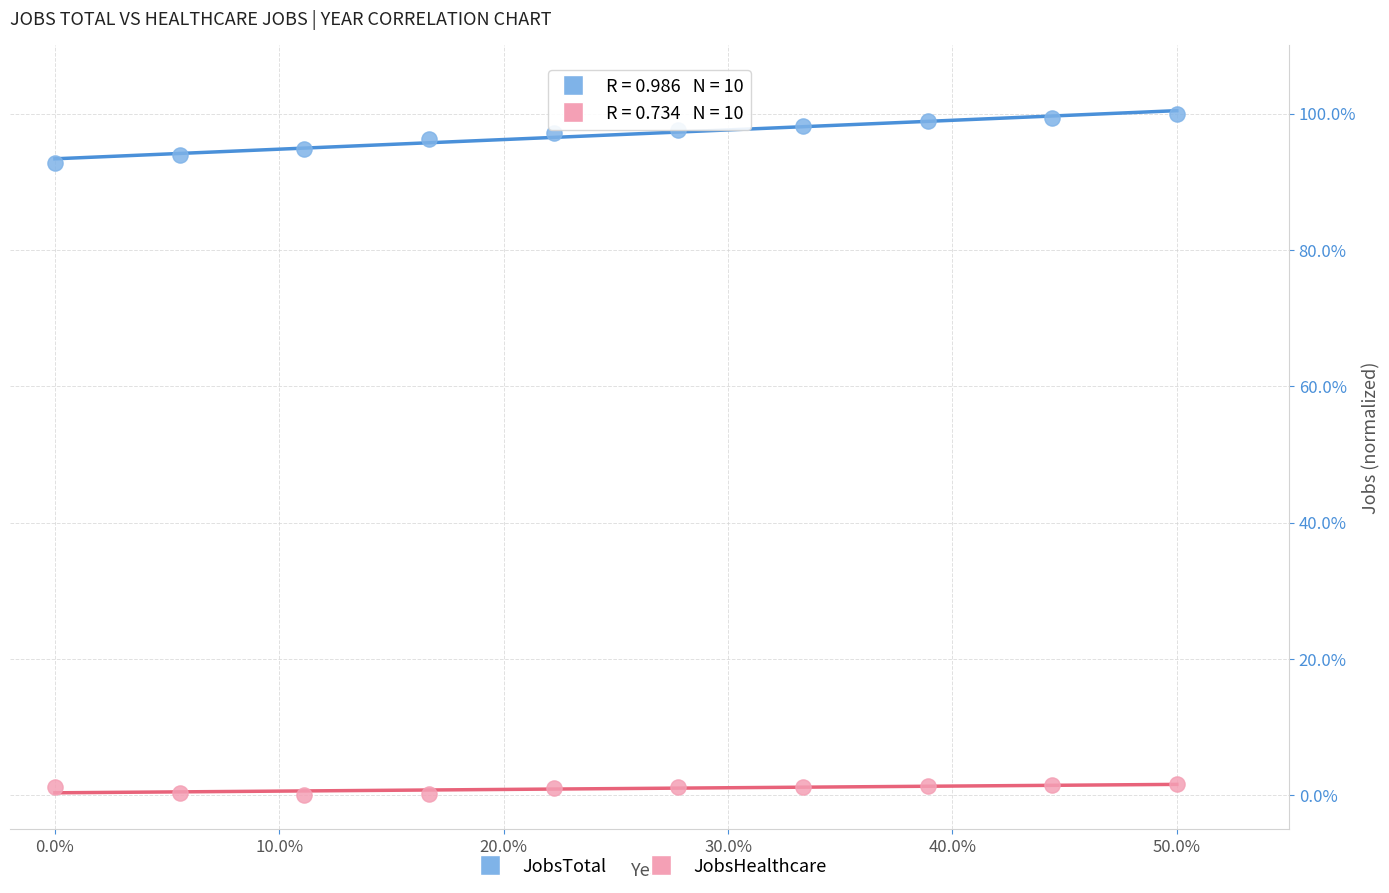

Which series contains the highest Y value?

JobsTotal